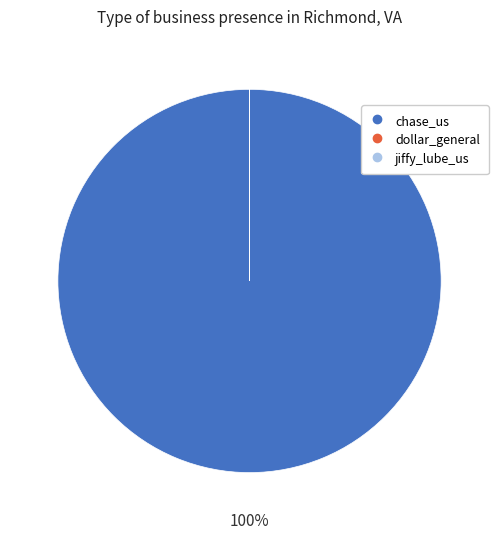

Which category has the biggest portion of the pie?

chase_us